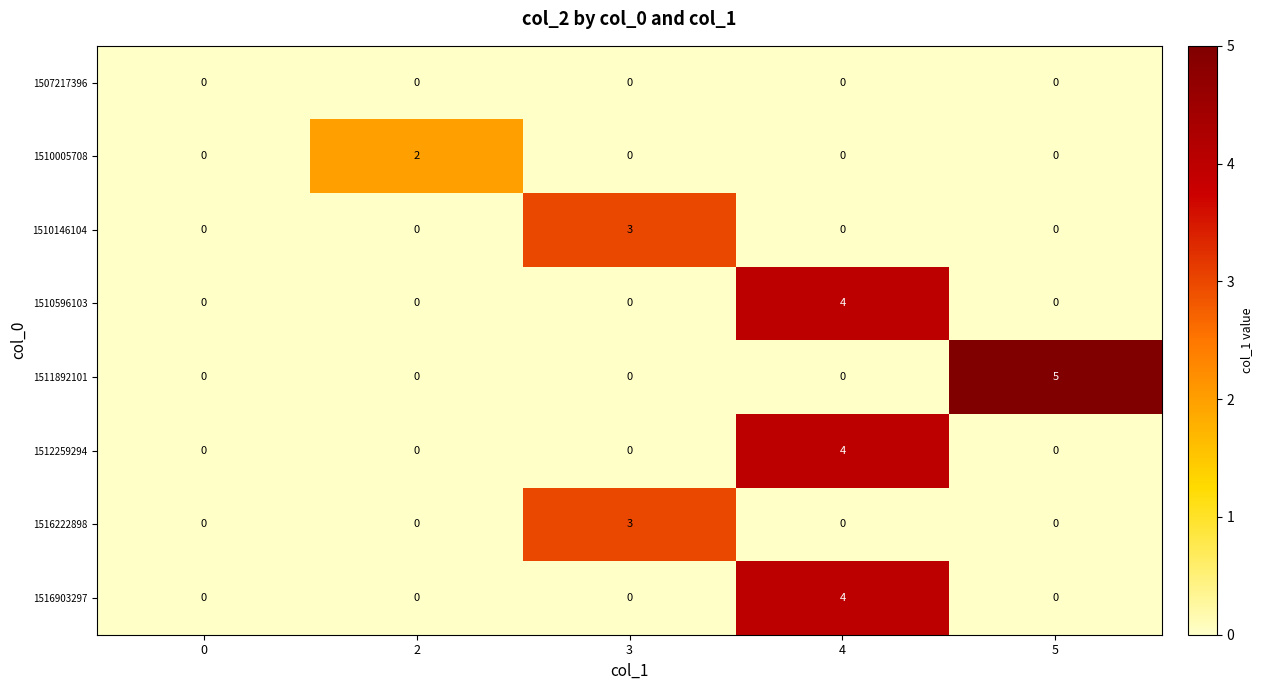

What is the total value across all series at 5?

5